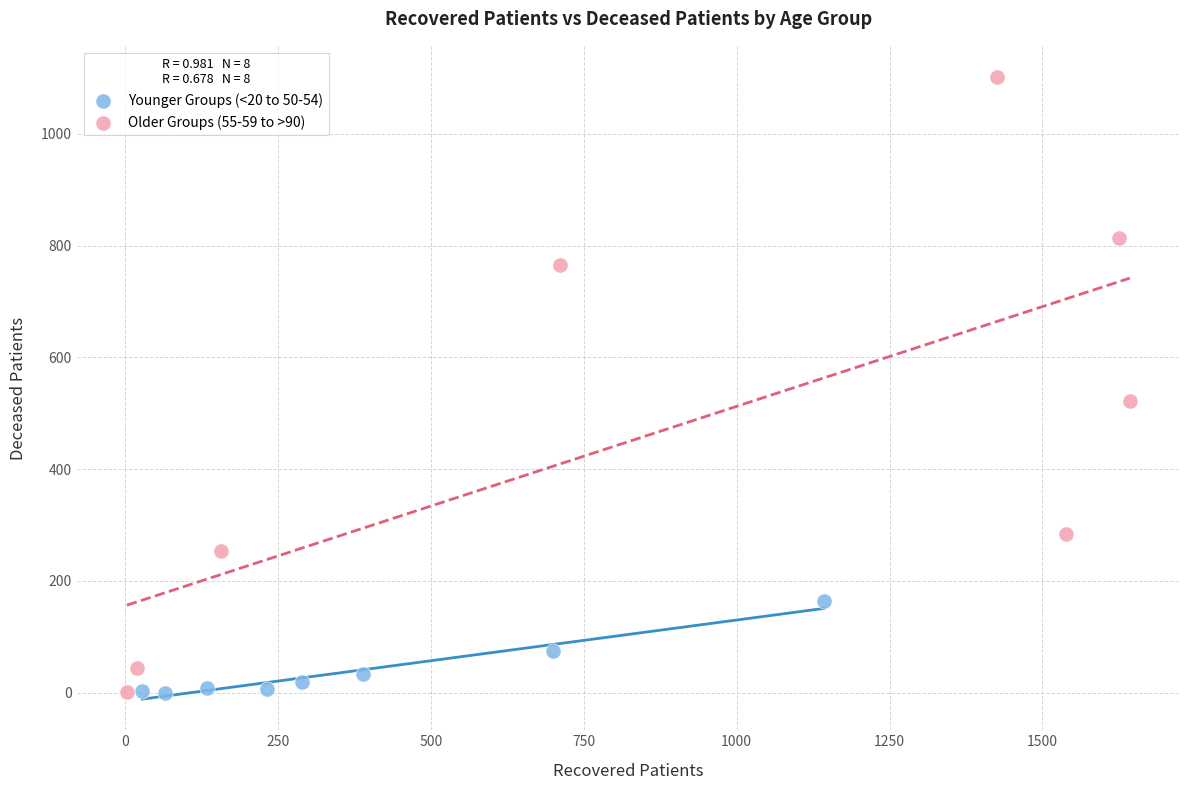

Which series contains the highest Y value?

Older Groups (55-59 to >90)